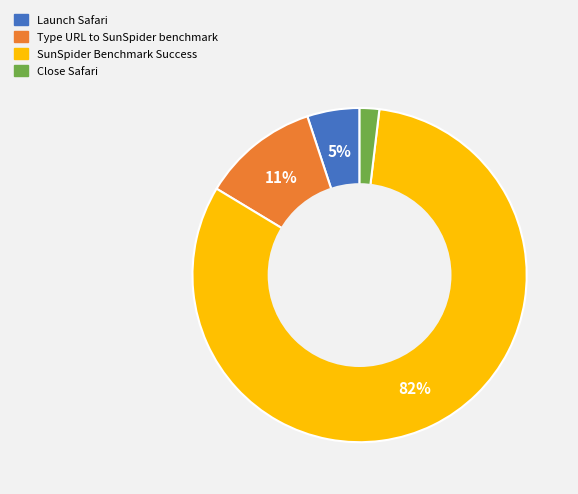

Is the sum of SunSpider Benchmark Success and Type URL to SunSpider benchmark greater than half?

Yes